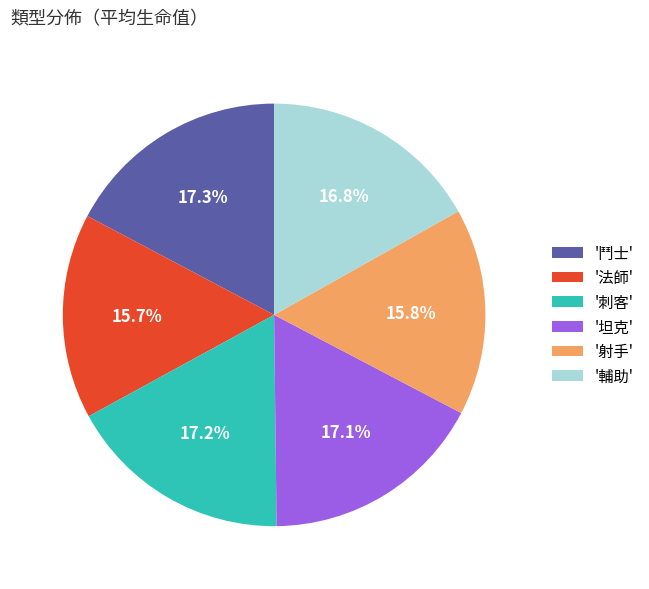

How much of the chart is everything except '坦克'?

82.9%